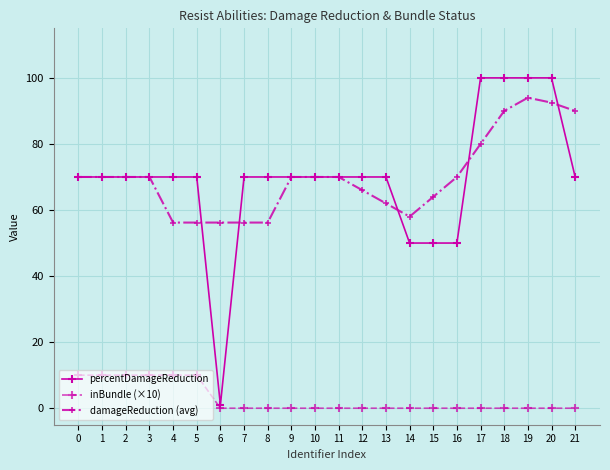

Rank the series at 21 from highest to lowest value.

damageReduction (avg), percentDamageReduction, inBundle (×10)